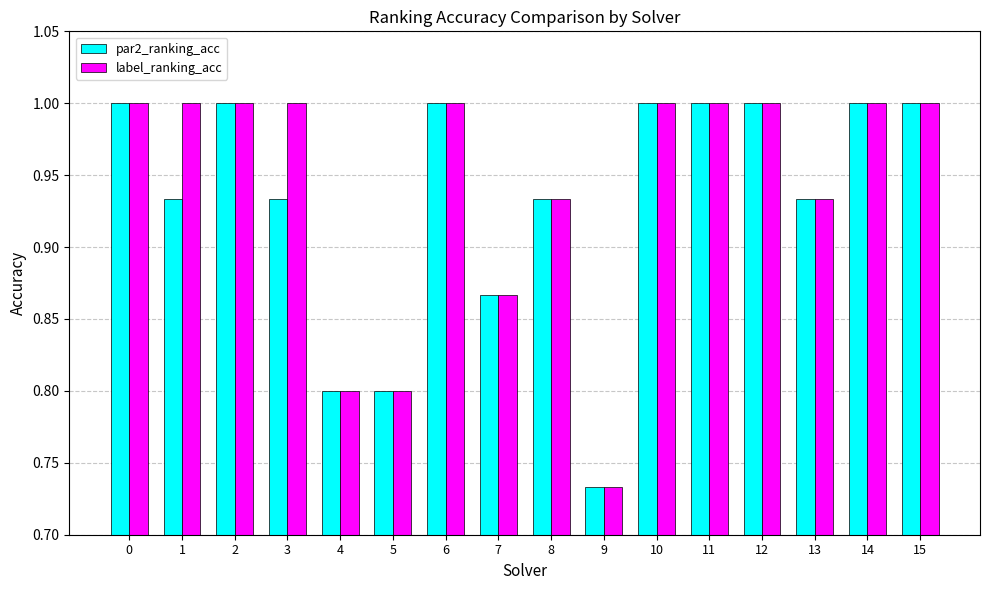

What is the total value across all series at 10?

2.0